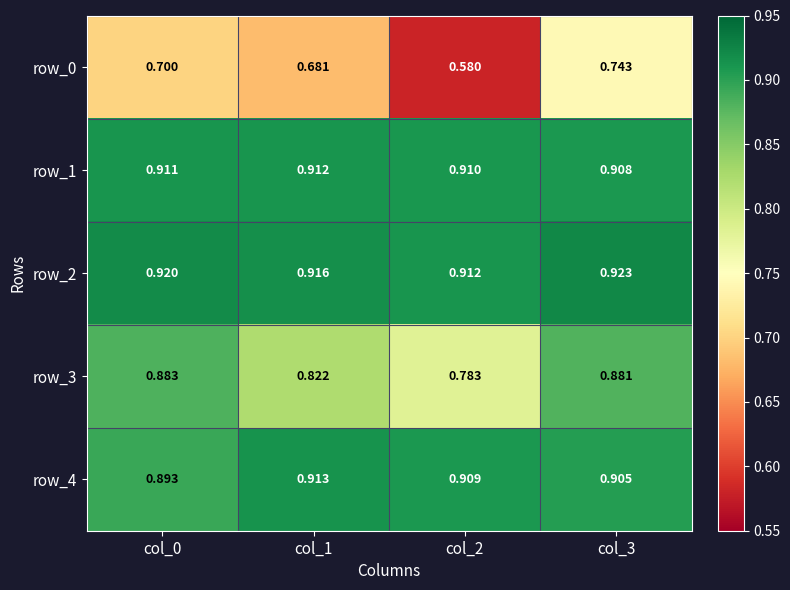

Is the value of row_0 at col_3 greater than the value of row_2 at col_1?

No